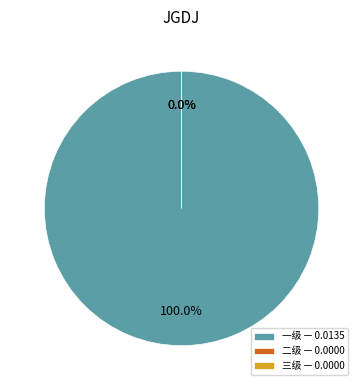

Which category has the biggest portion of the pie?

一级